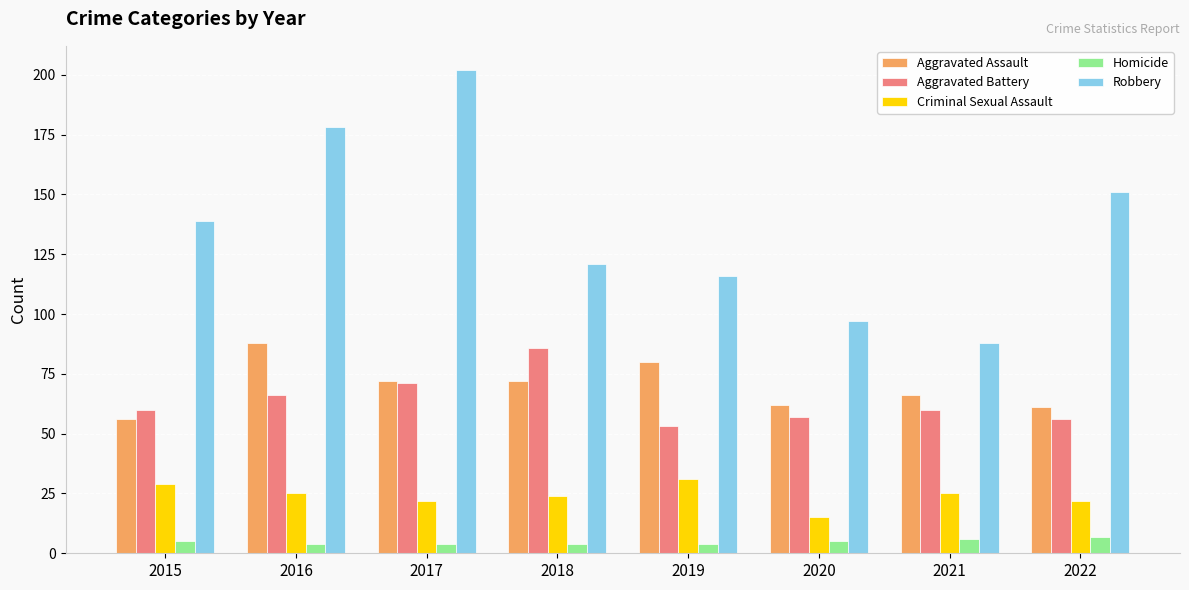

At 2019, list the series in order from largest to smallest.

Robbery, Aggravated Assault, Aggravated Battery, Criminal Sexual Assault, Homicide